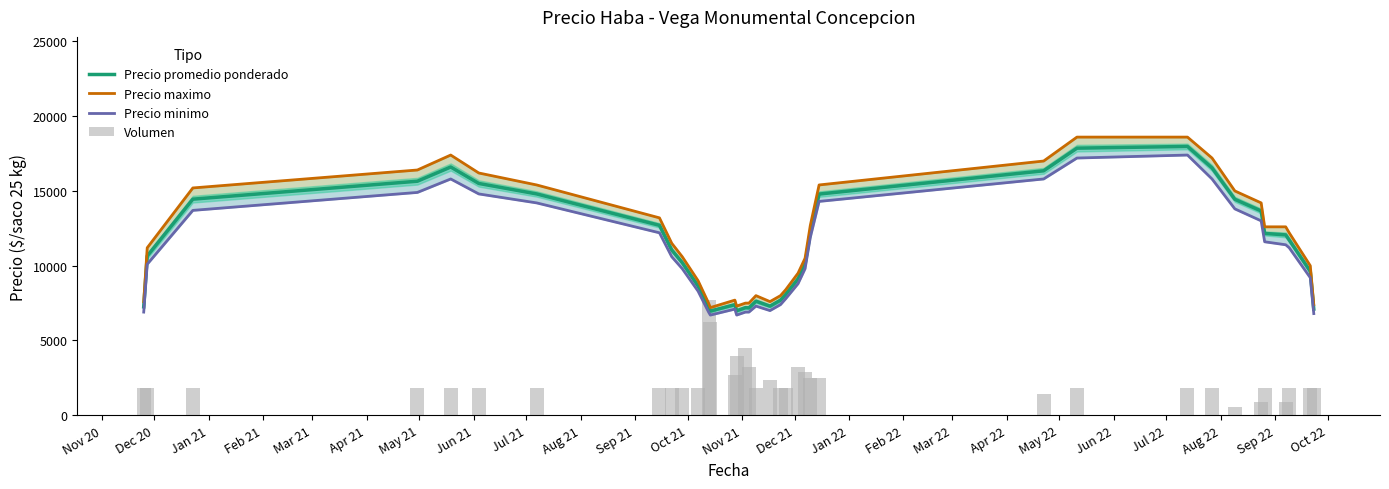

How many distinct data groups are displayed?

4